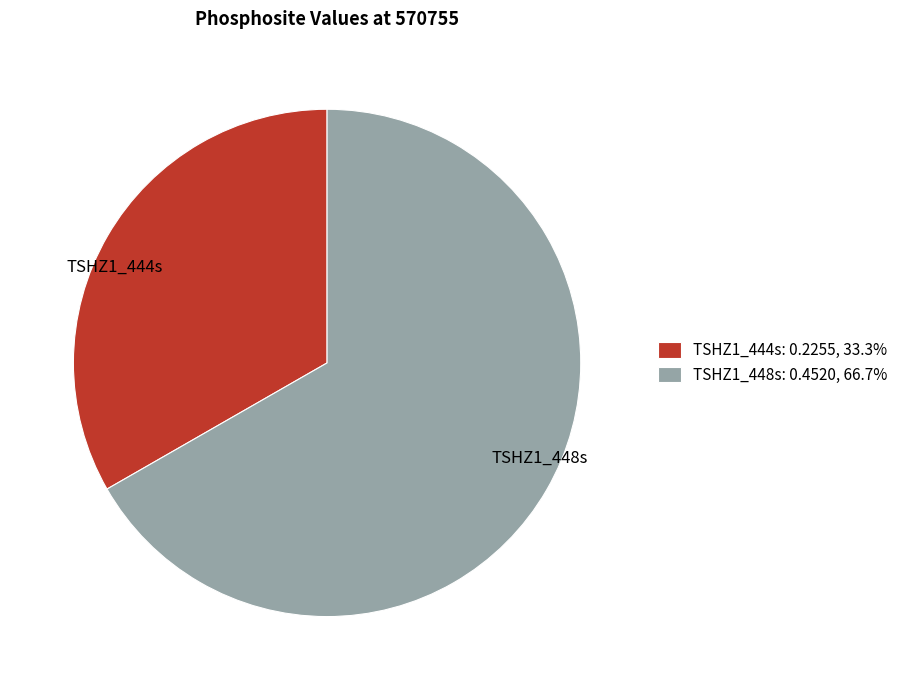

What is the majority slice?

TSHZ1_448s